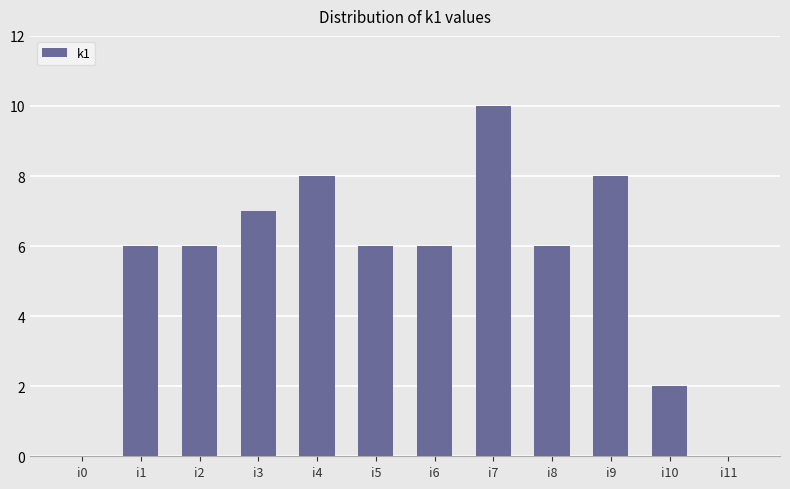

Reading left to right, what are all the values shown in this chart?

0	6	6	7	8	6	6	10	6	8	2	0